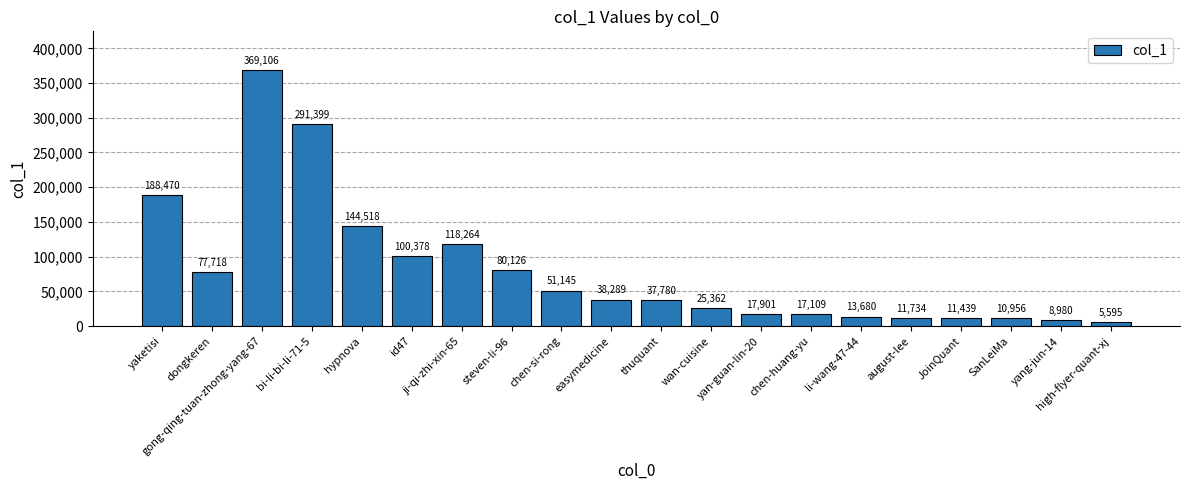

How many data points are less than 38289?

10